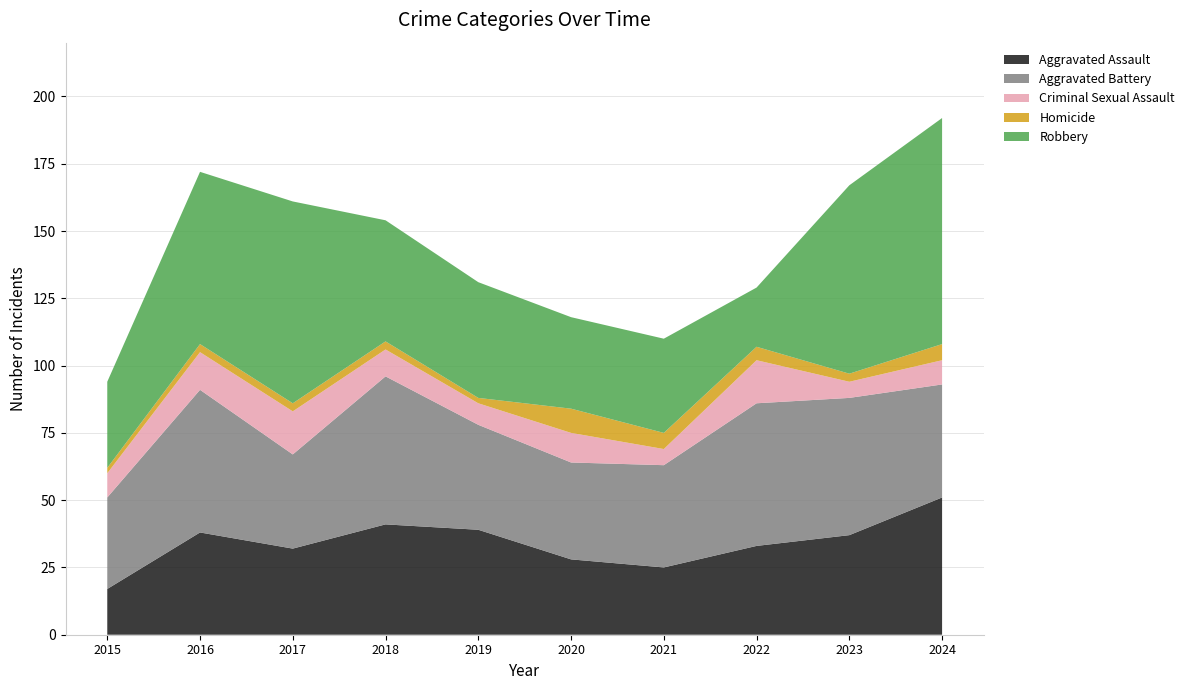

Reading left to right, extract all data points from this chart.

Aggravated Assault: 2015=17	2016=38	2017=32	2018=41	2019=39	2020=28	2021=25	2022=33	2023=37	2024=51
Aggravated Battery: 2015=34	2016=53	2017=35	2018=55	2019=39	2020=36	2021=38	2022=53	2023=51	2024=42
Criminal Sexual Assault: 2015=9	2016=14	2017=16	2018=10	2019=8	2020=11	2021=6	2022=16	2023=6	2024=9
Homicide: 2015=2	2016=3	2017=3	2018=3	2019=2	2020=9	2021=6	2022=5	2023=3	2024=6
Robbery: 2015=32	2016=64	2017=75	2018=45	2019=43	2020=34	2021=35	2022=22	2023=70	2024=84